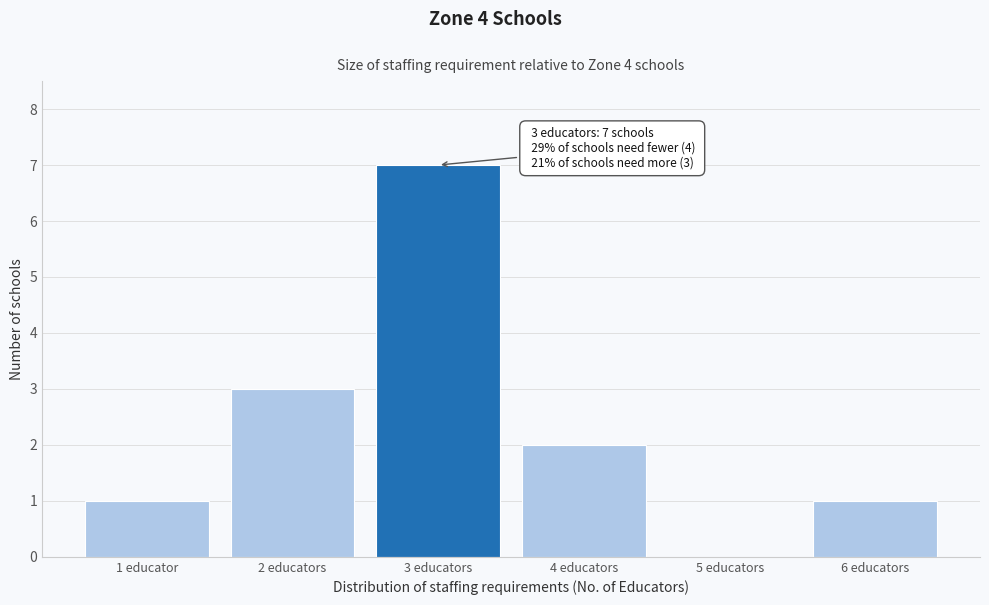

Reading left to right, what are all the values shown in this chart?

1 educator=1	2 educators=3	3 educators=7	4 educators=2	5 educators=0	6 educators=1